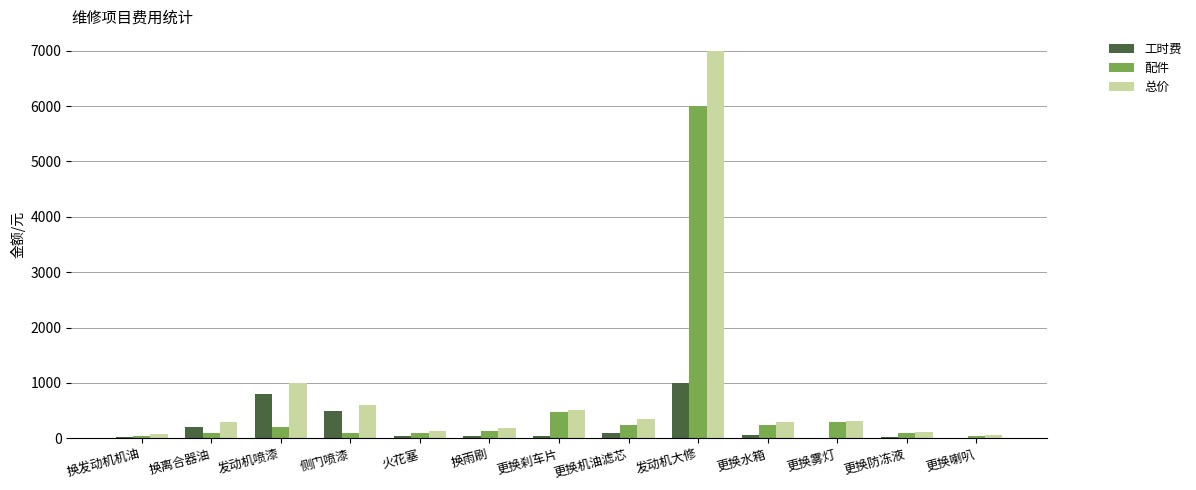

The value of 工时费 at 侧门喷漆 is 500. True or false?

True